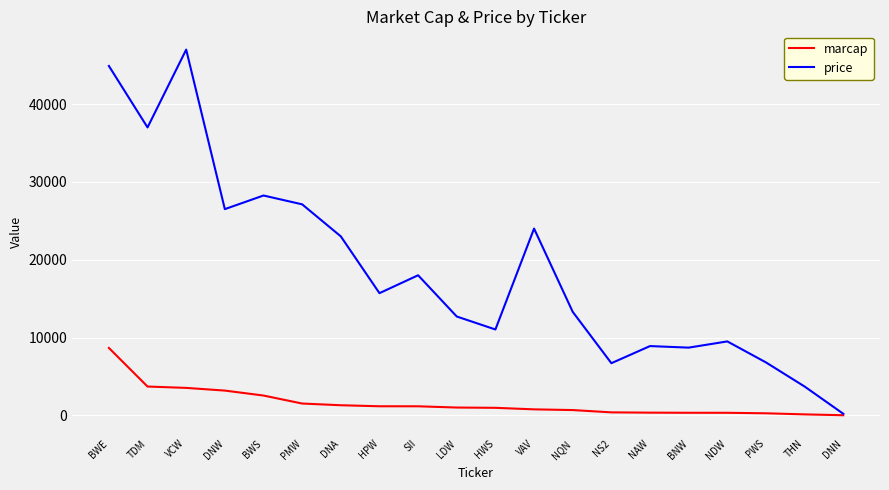

True or false: price has more than 1 points higher than both neighbors.

True